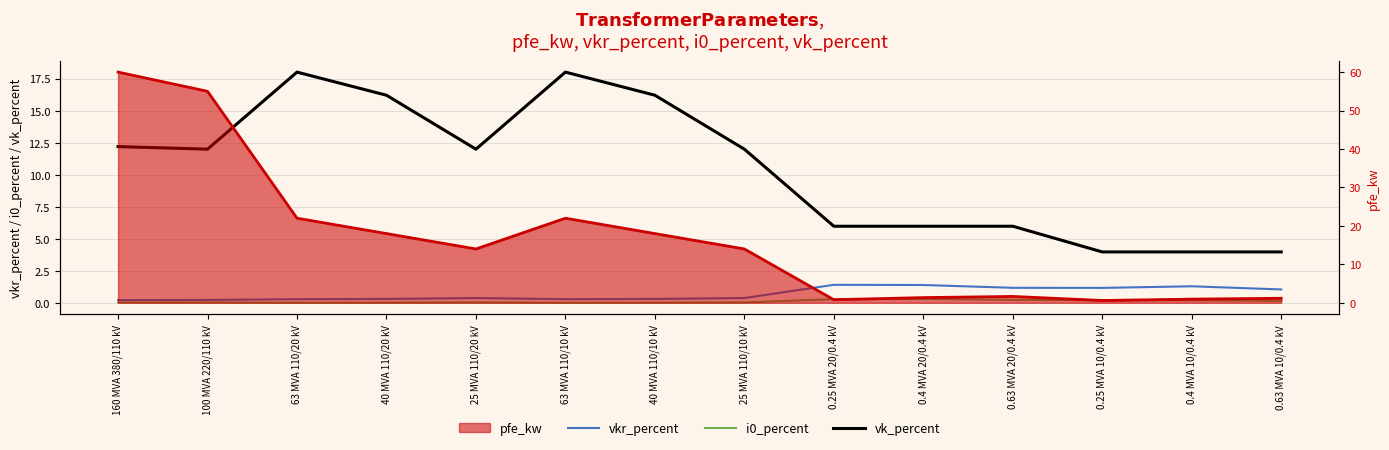

What is the total value across all series at 40 MVA 110/20 kV?

16.6